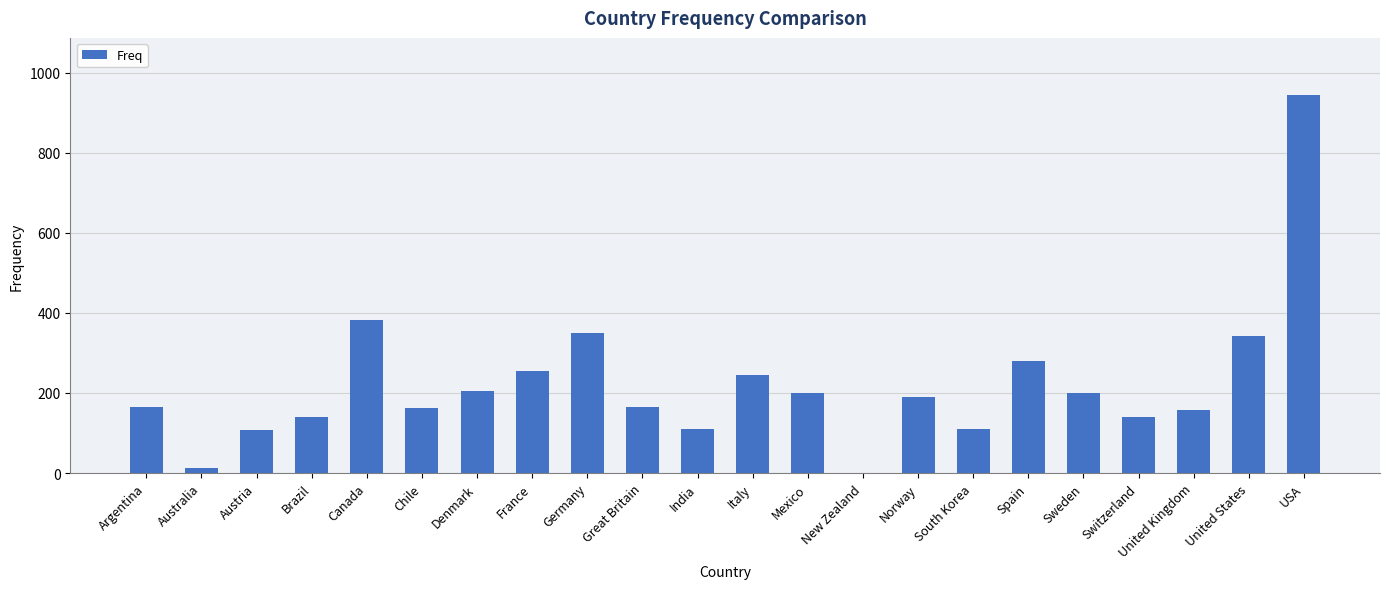

Between Germany and Spain, which is larger?

Germany